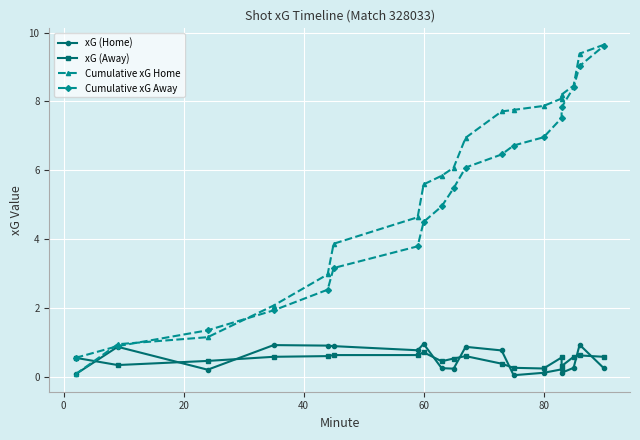

Count the number of categories in the chart.

19